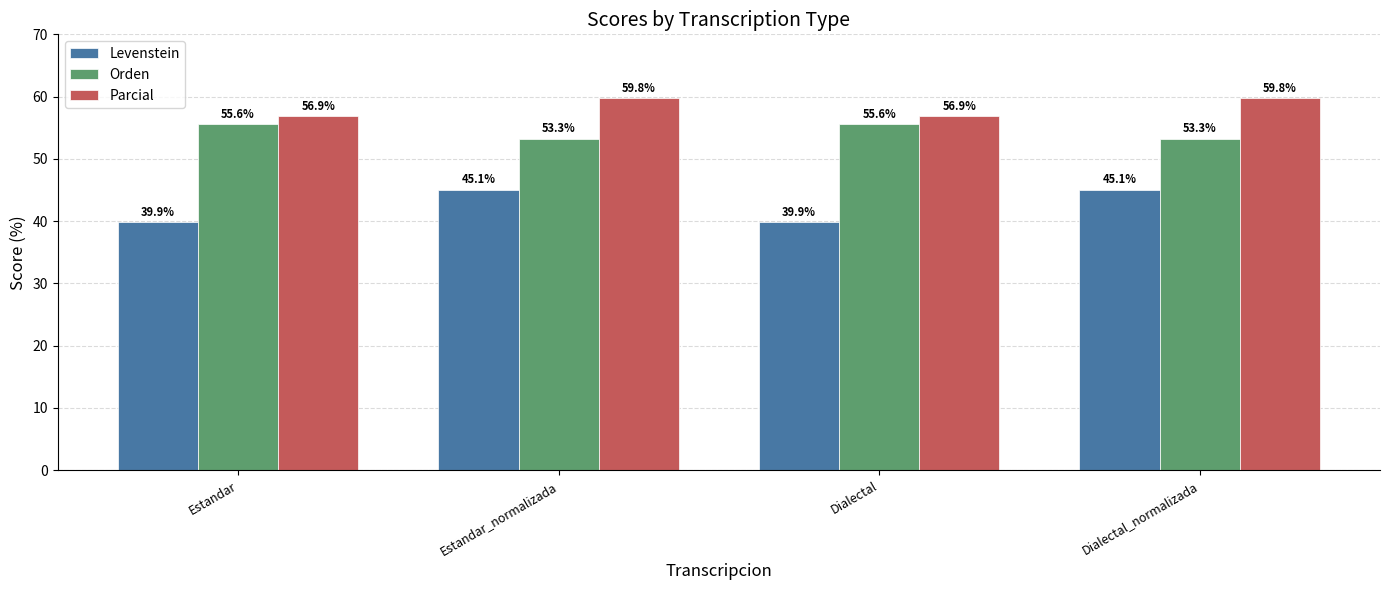

Rank the series by their average value, from highest to lowest.

Parcial, Orden, Levenstein